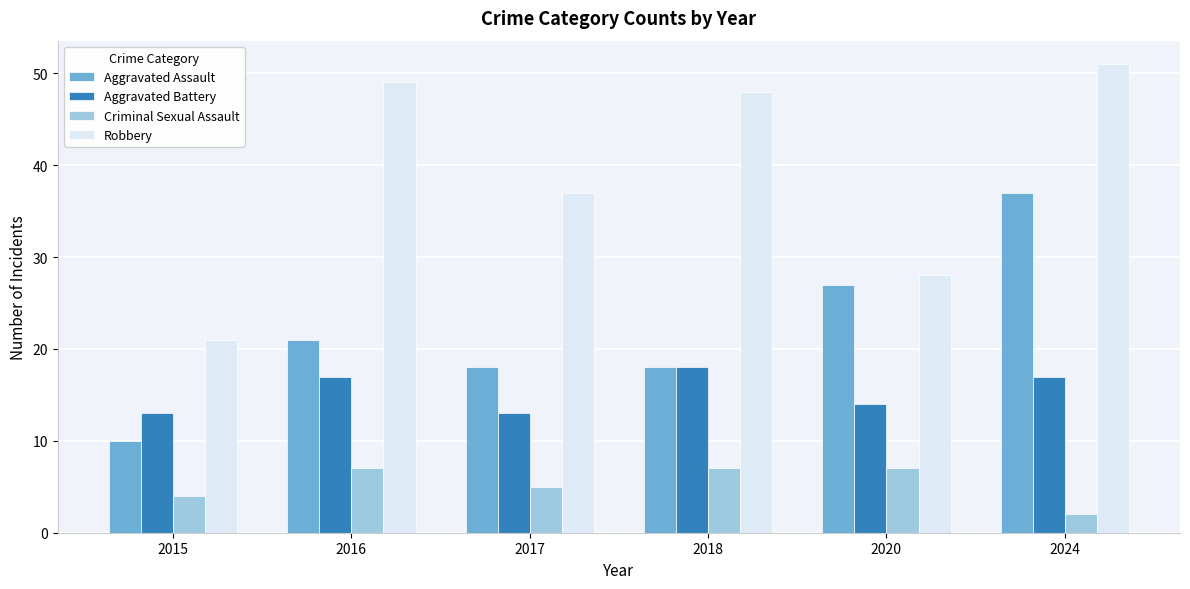

The value of Criminal Sexual Assault at 2018 is 1. True or false?

False